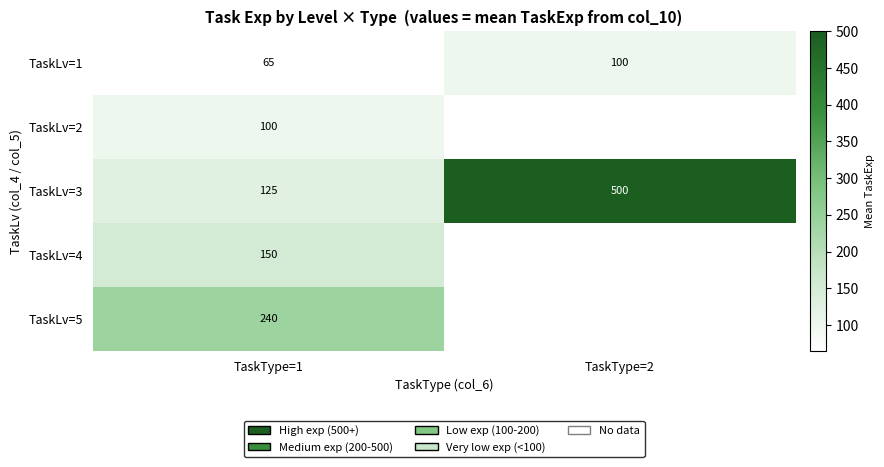

What is the spread (max minus min) of values at TaskType=1?

175